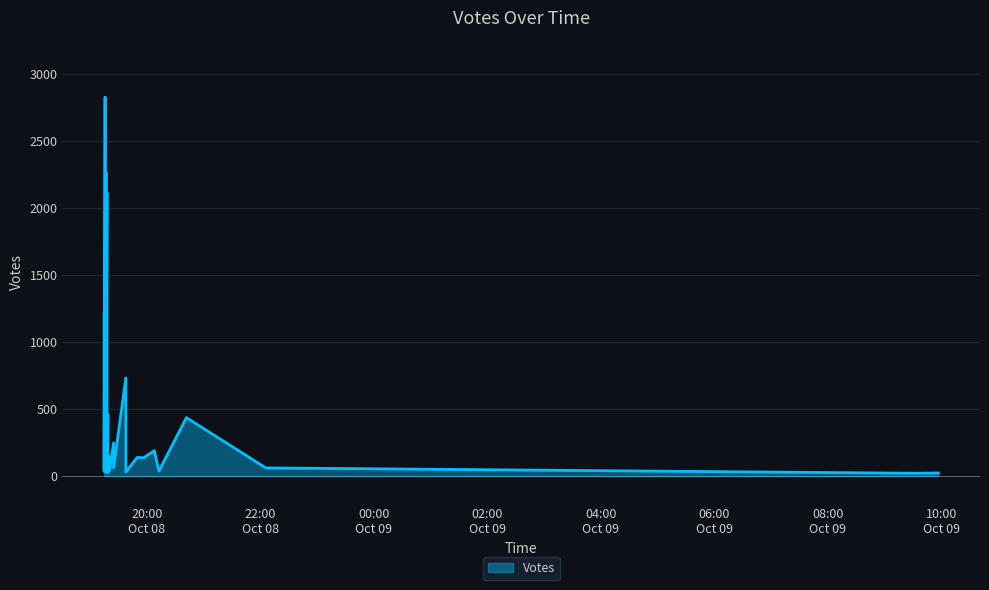

How many values exceed 147?

19